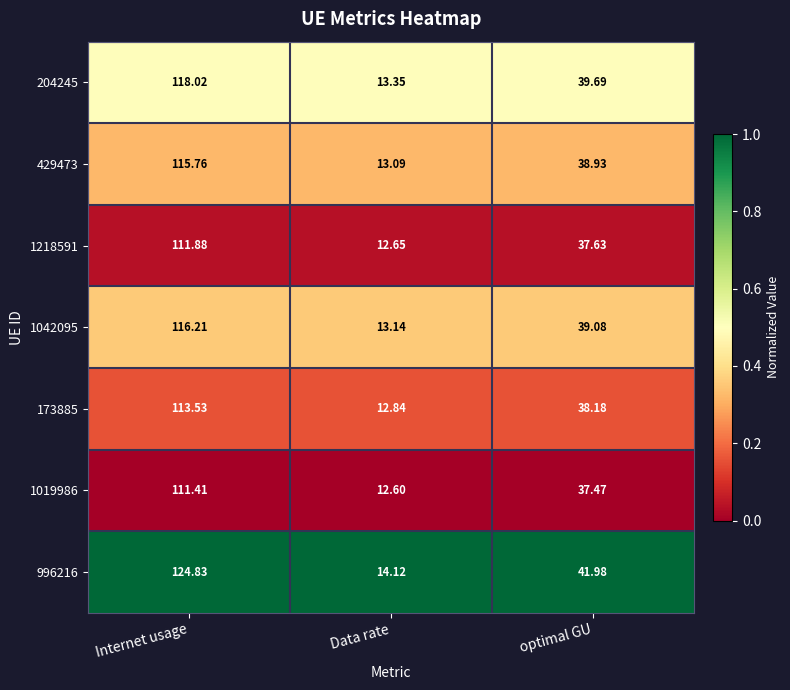

Which series changed the most between Internet usage and Data rate?

996216